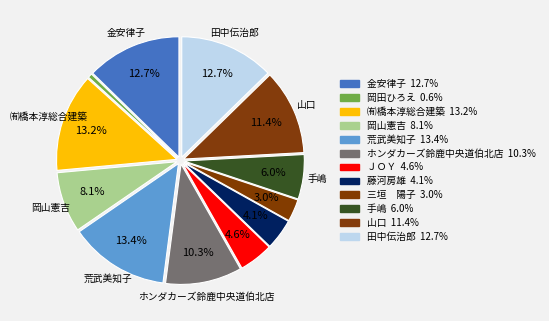

Does ＪＯＹ account for over 50% of the chart?

No